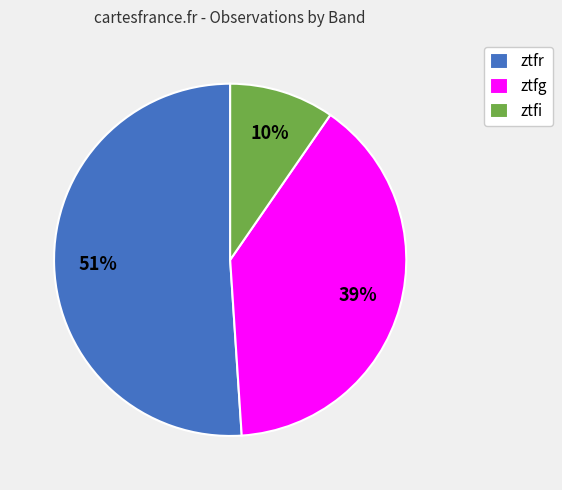

Is the sum of ztfr and ztfg greater than half?

Yes